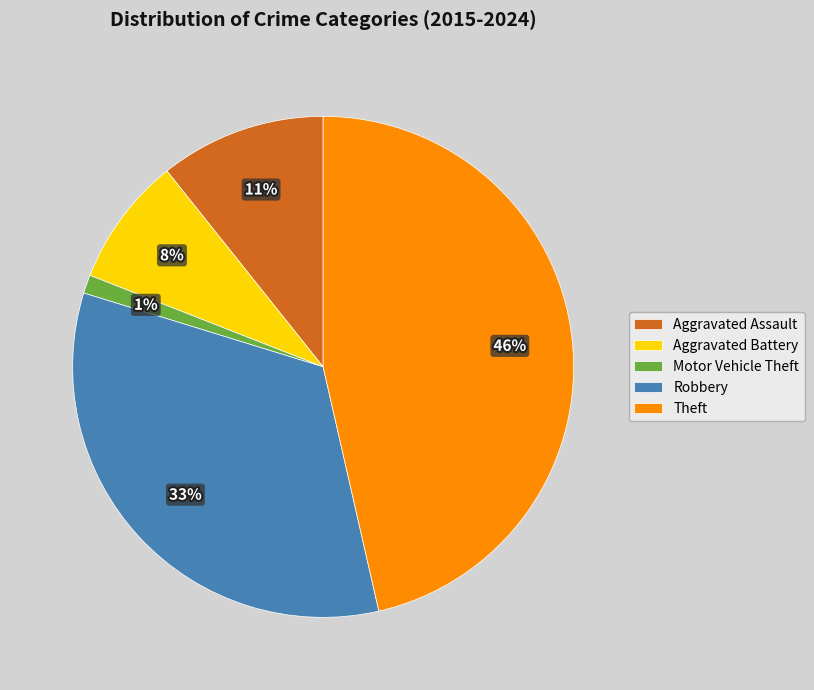

How many segments does this pie chart have?

5